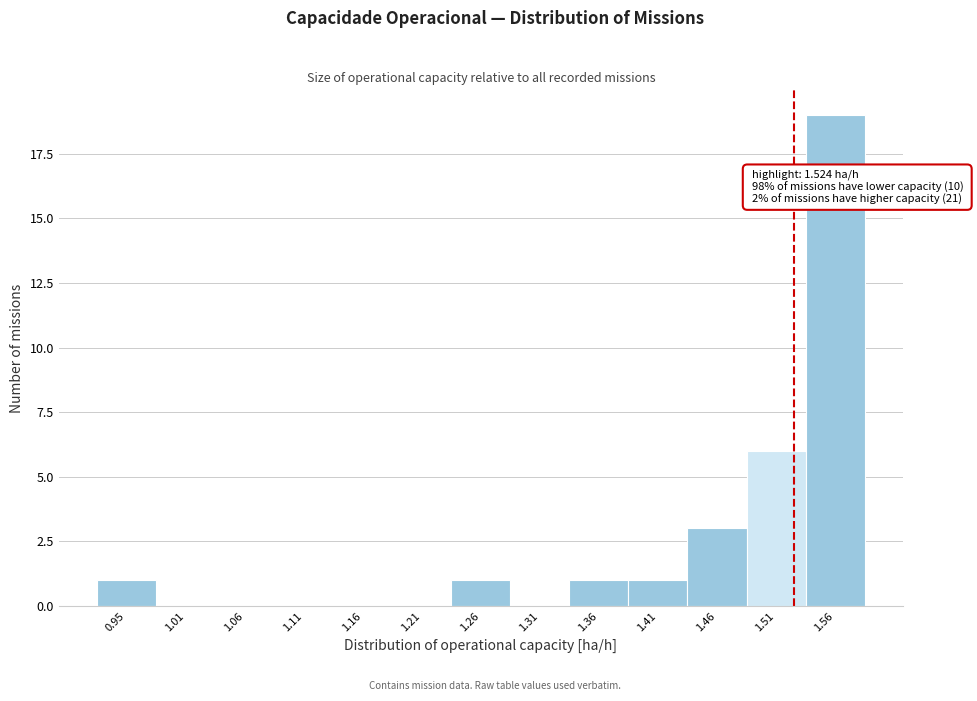

Which range on the x-axis has the tallest bar?

1.53 to 1.58